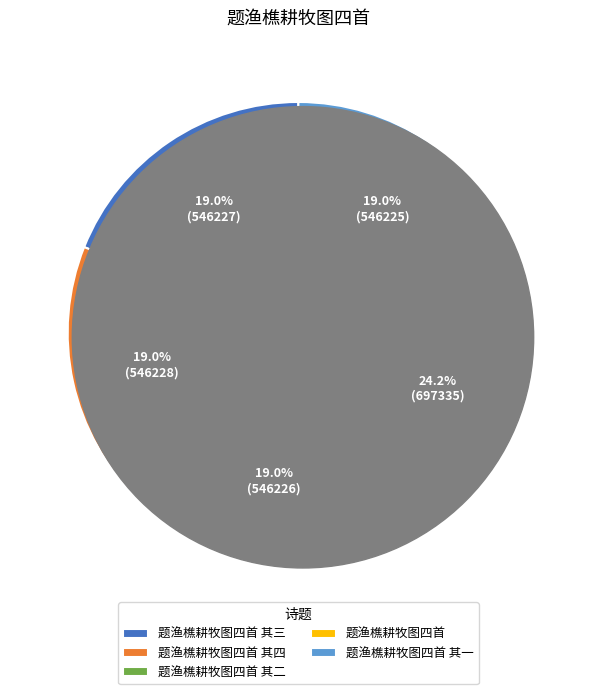

Is 题渔樵耕牧图四首 其二 the majority of the pie?

No